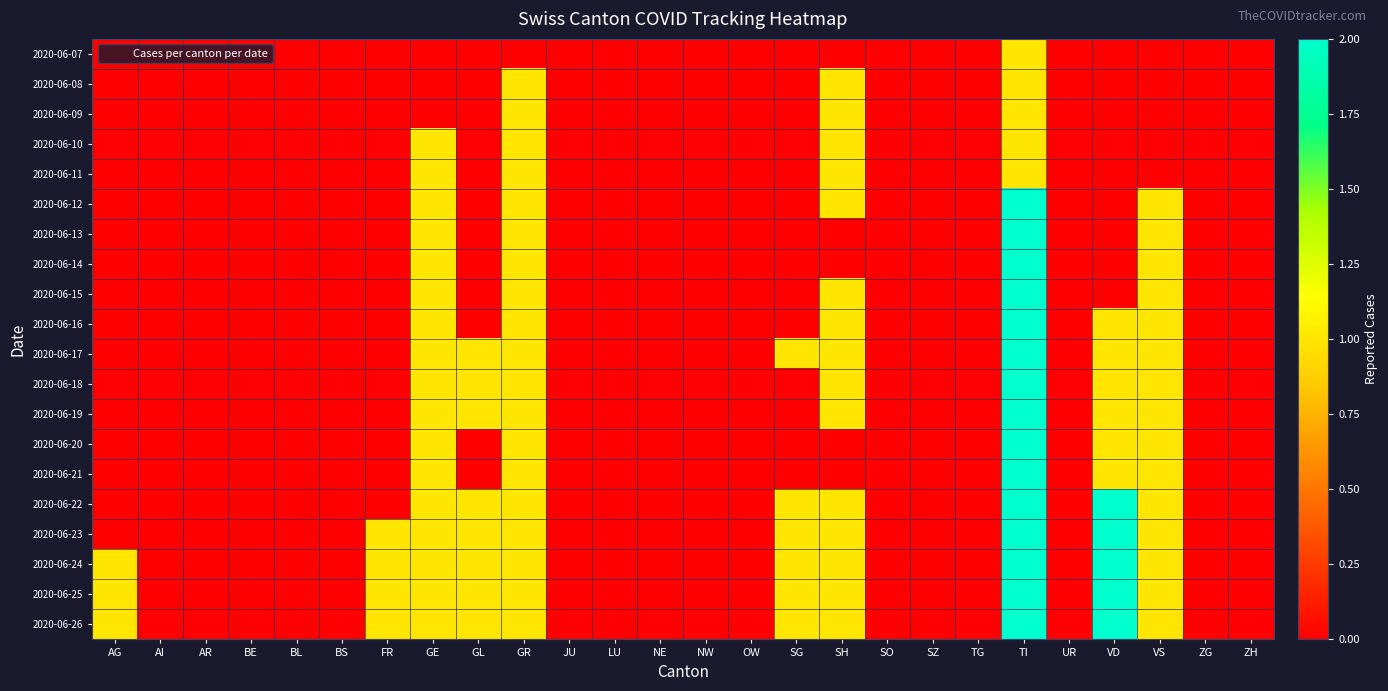

At how many categories does at least one series exceed 0?

10